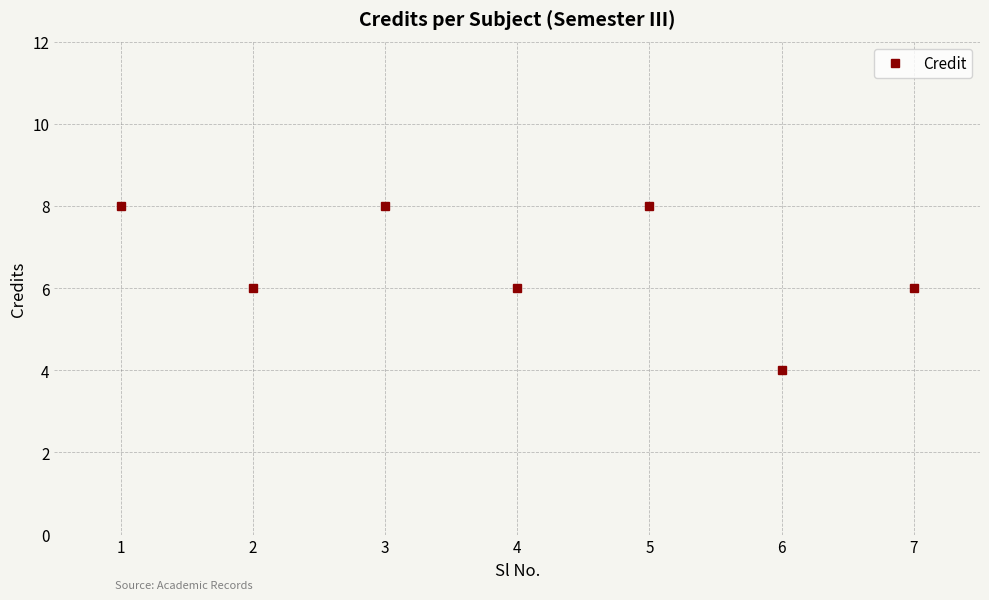

How many distinct data groups are displayed?

1